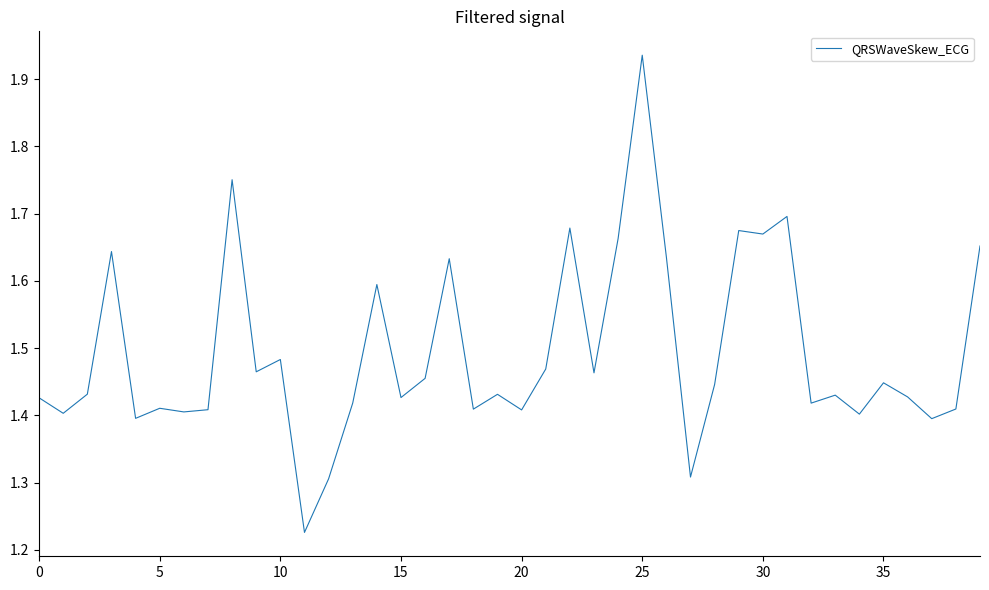

What is the difference between the maximum and minimum values?

0.7